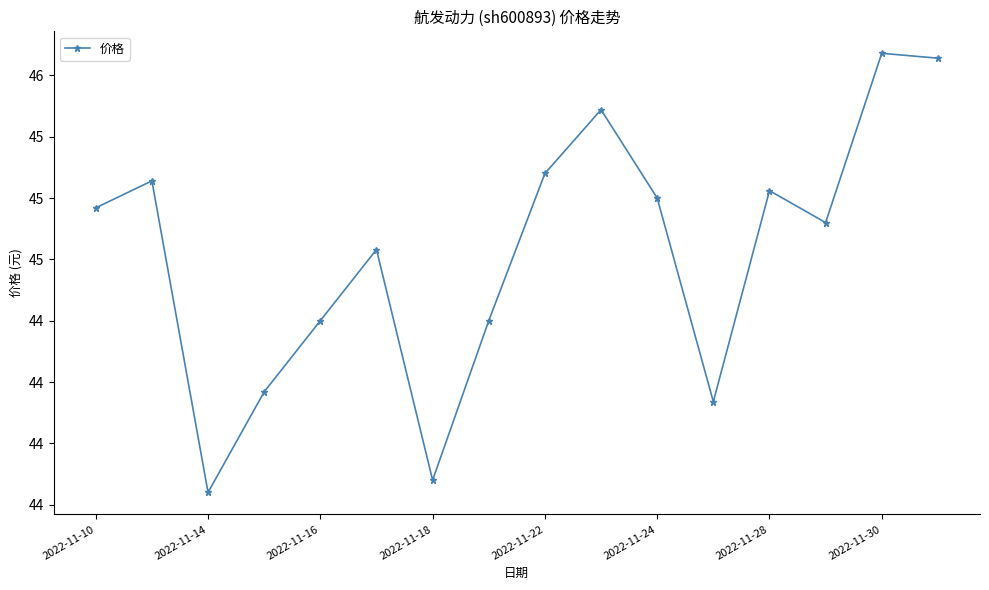

Reading left to right, what are all the values shown in this chart?

45.0	45.1	43.8	44.2	44.5	44.8	43.9	44.5	45.1	45.4	45.0	44.2	45.0	44.9	45.6	45.6